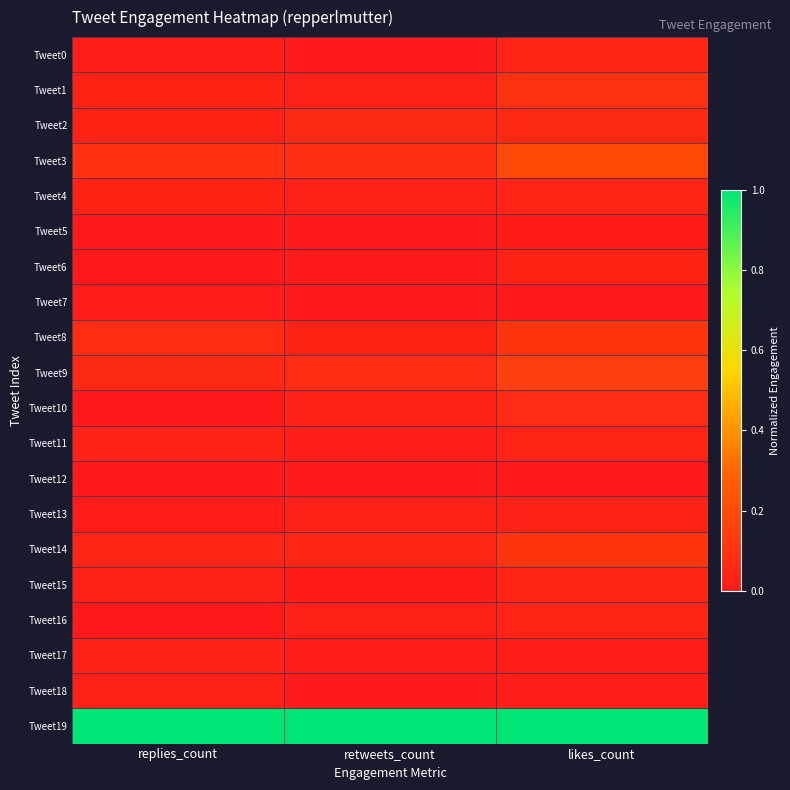

Rank the series by their maximum value, from highest to lowest.

Tweet19, Tweet3, Tweet9, Tweet14, Tweet8, Tweet1, Tweet10, Tweet2, Tweet15, Tweet4, Tweet0, Tweet16, Tweet11, Tweet6, Tweet13, Tweet17, Tweet18, Tweet5, Tweet7, Tweet12